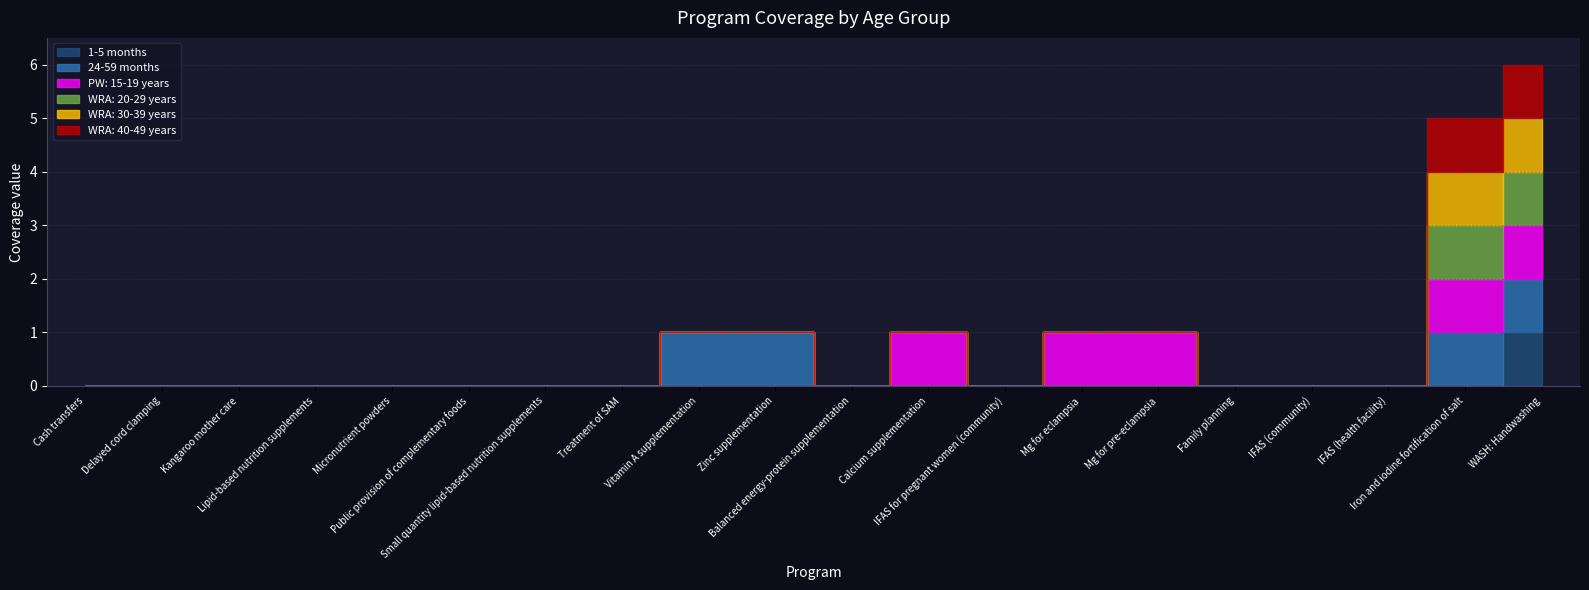

Reading left to right, extract all data points from this chart.

1-5 months: 0	0	0	0	0	0	0	0	0	0	0	0	0	0	0	0	0	0	0	1
24-59 months: 0	0	0	0	0	0	0	0	1	1	0	0	0	0	0	0	0	0	1	1
PW: 15-19 years: 0	0	0	0	0	0	0	0	0	0	0	1	0	1	1	0	0	0	1	1
WRA: 20-29 years: 0	0	0	0	0	0	0	0	0	0	0	0	0	0	0	0	0	0	1	1
WRA: 30-39 years: 0	0	0	0	0	0	0	0	0	0	0	0	0	0	0	0	0	0	1	1
WRA: 40-49 years: 0	0	0	0	0	0	0	0	0	0	0	0	0	0	0	0	0	0	1	1